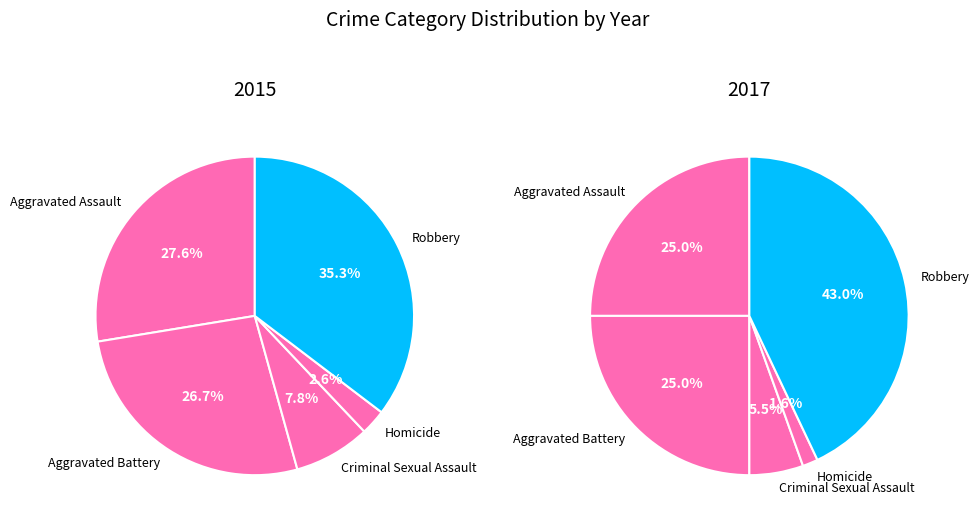

To the nearest percent, what is the difference between the Aggravated Assault and Criminal Sexual Assault slice percentages?

20%